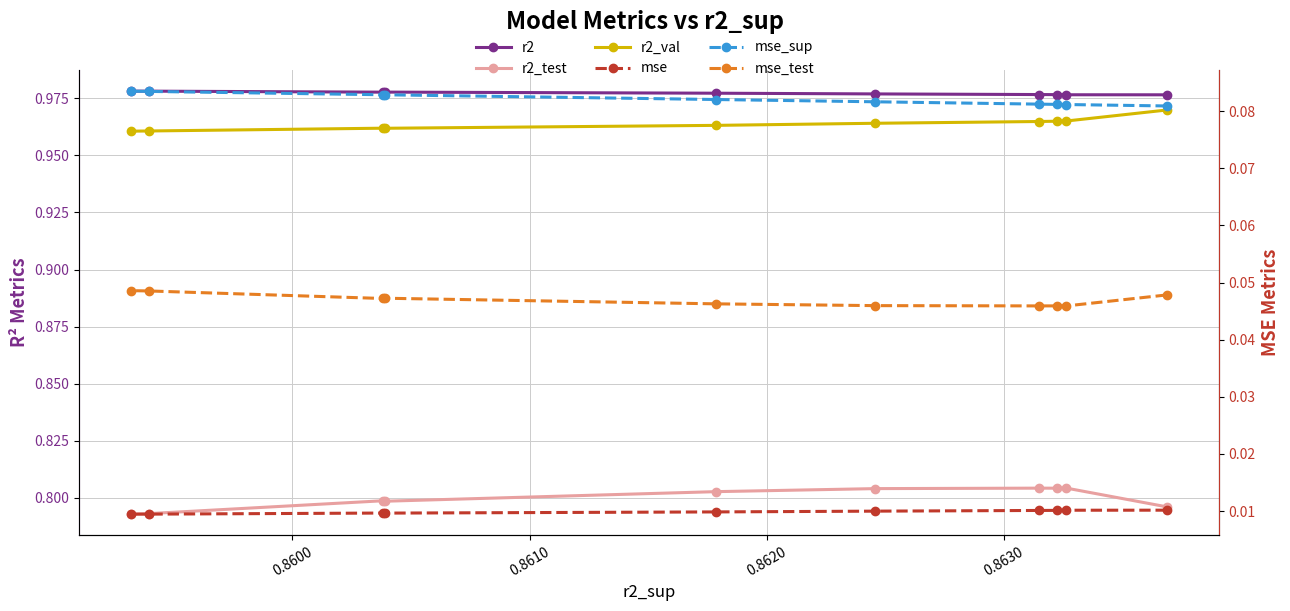

At how many categories does at least one series exceed 0?

10